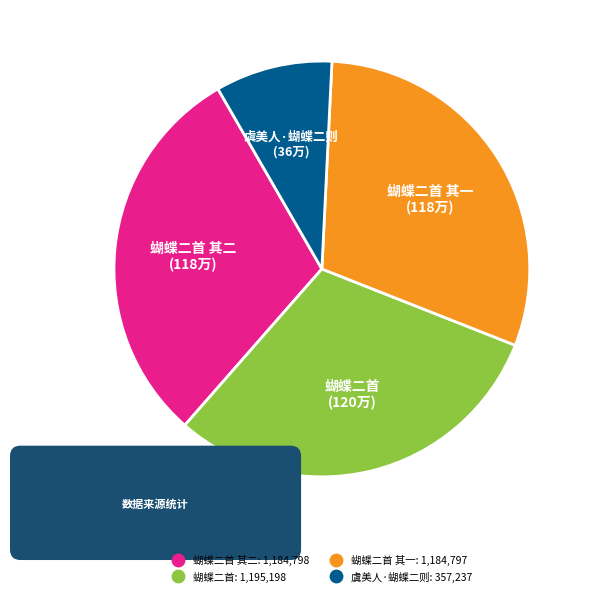

To the nearest percent, what is the difference between the largest and smallest slice percentages?

21%